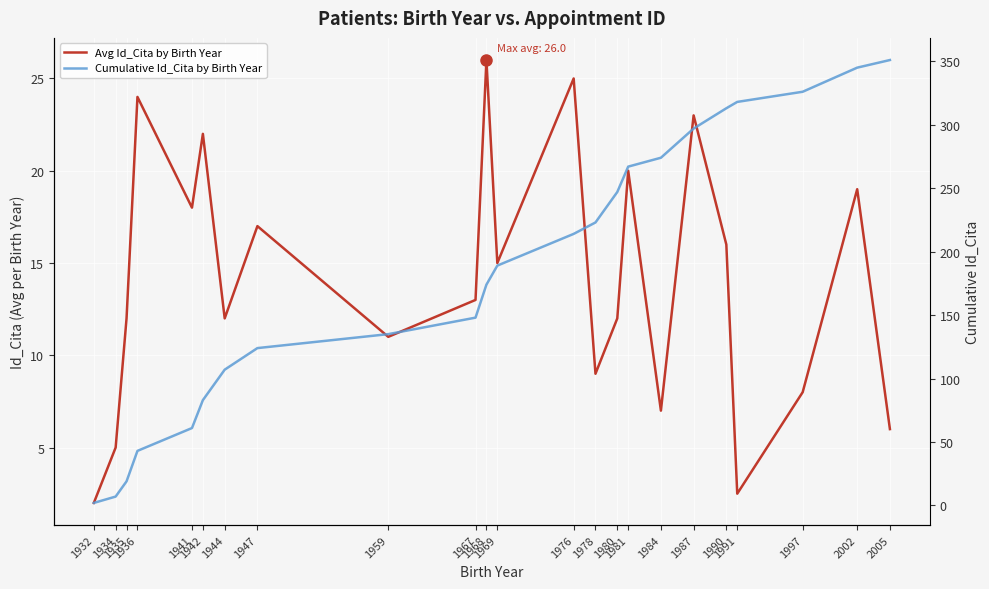

How many data points in Cumulative Id_Cita by Birth Year are above 189?

11